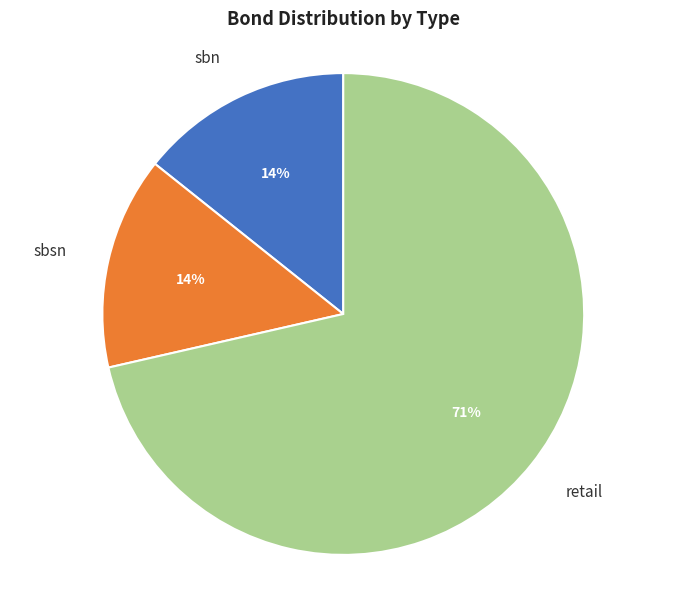

To the nearest percent, what percentage of the pie is sbsn?

14%